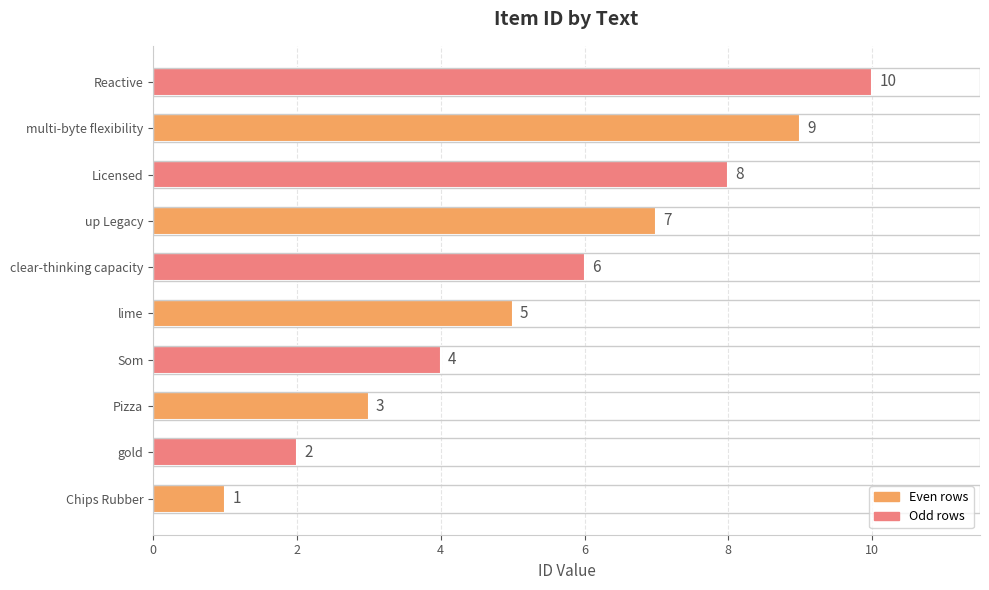

What is the change in value from gold to multi-byte flexibility?

+7